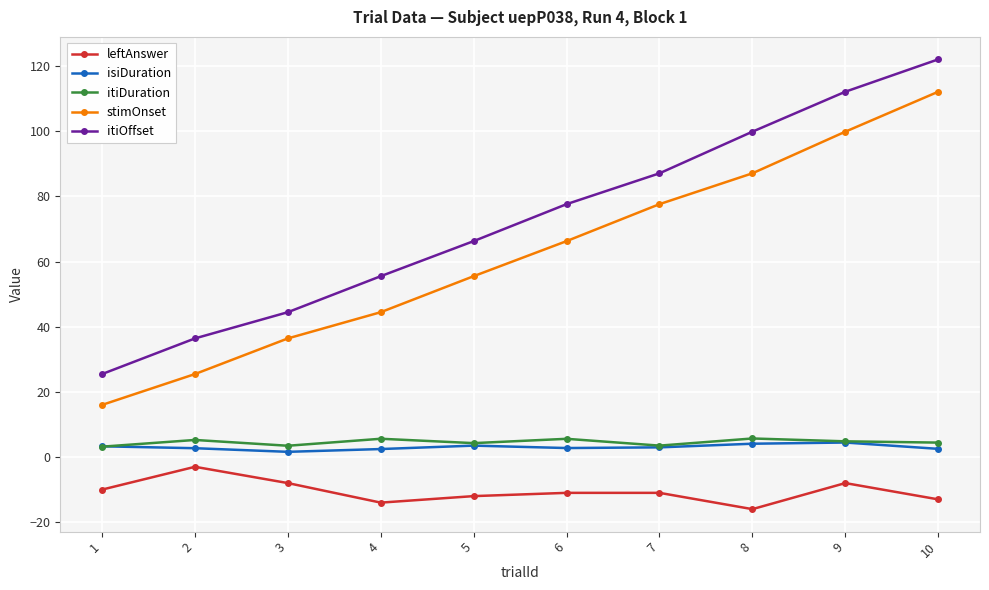

Is it true that itiDuration equals 5.7 at 8?

True